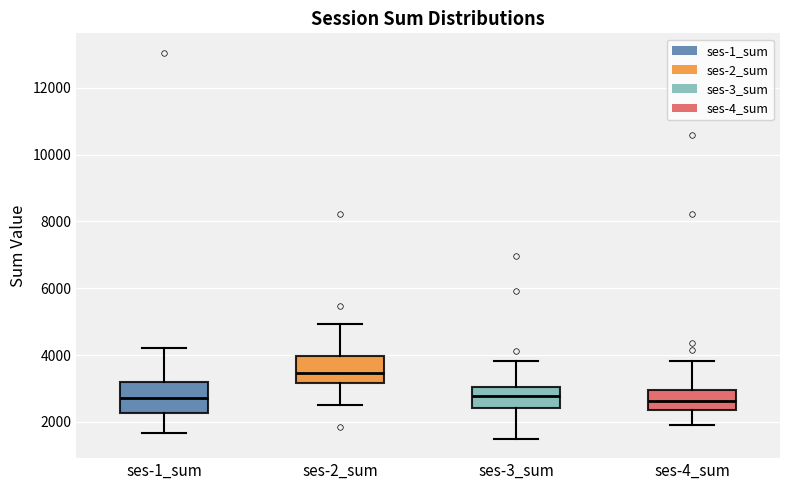

Reading left to right, read every box against the y-axis: the position of its median line, the range the box covers, and the ends of its whiskers. The values are not printed on the chart, so give them approximately, as read against the axis.

ses-1_sum: median 2800, box 2200 to 3200, whiskers 1600 to 4200
ses-2_sum: median 3400, box 3200 to 4000, whiskers 2600 to 5000
ses-3_sum: median 2800, box 2400 to 3000, whiskers 1400 to 3800
ses-4_sum: median 2600, box 2400 to 3000, whiskers 1800 to 3800